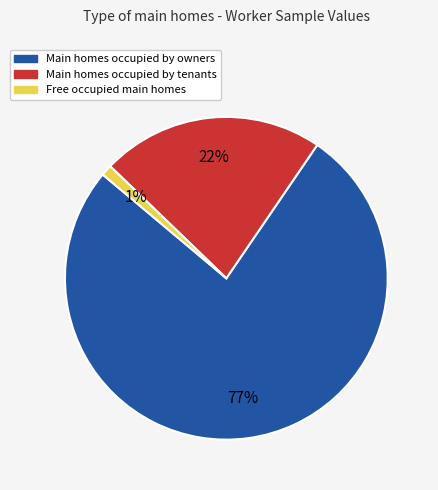

Is there any slice that represents more than half of the pie?

Yes